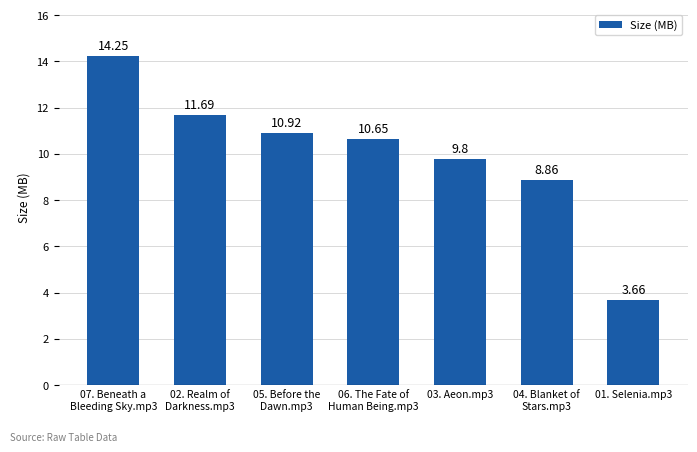

What is the average value?

10.0